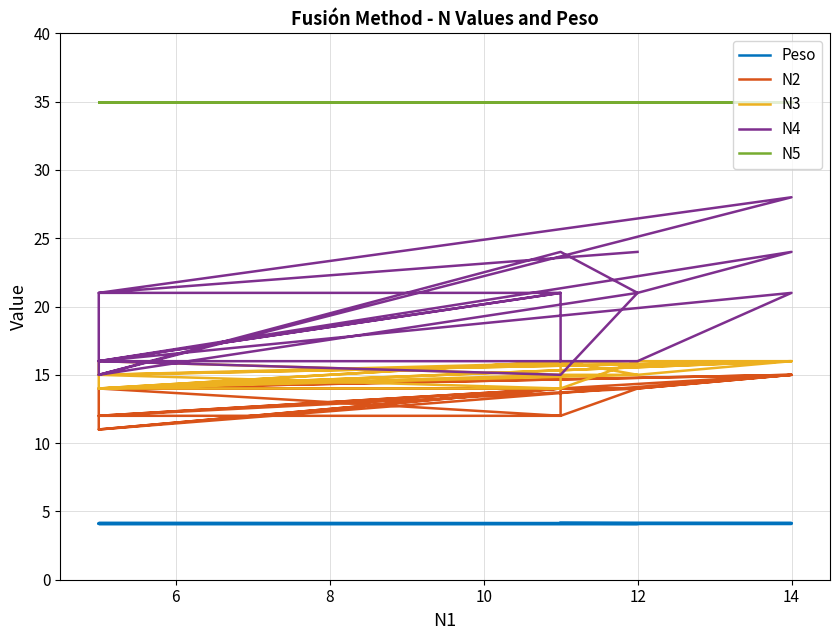

Which series has the widest spread of values?

N4